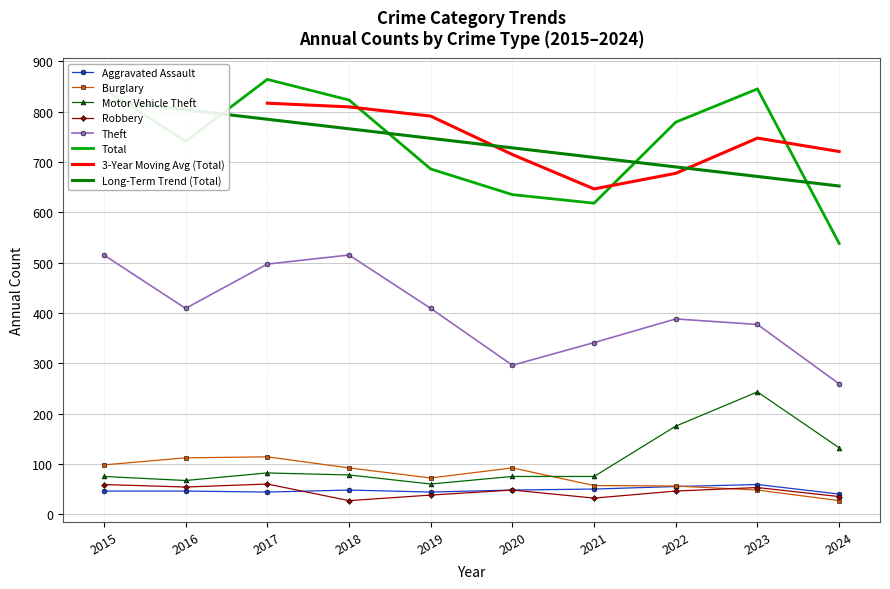

Reading left to right, list all the values displayed in this chart.

Aggravated Assault: 46	46	44	48	44	48	50	55	59	40
Burglary: 98	112	114	92	72	92	57	56	48	27
Motor Vehicle Theft: 75	67	82	78	60	75	75	175	243	132
Robbery: 59	54	60	27	38	48	32	46	53	35
Theft: 515	409	497	515	409	296	341	388	377	259
Total: 845	741	864	823	686	635	618	779	845	538